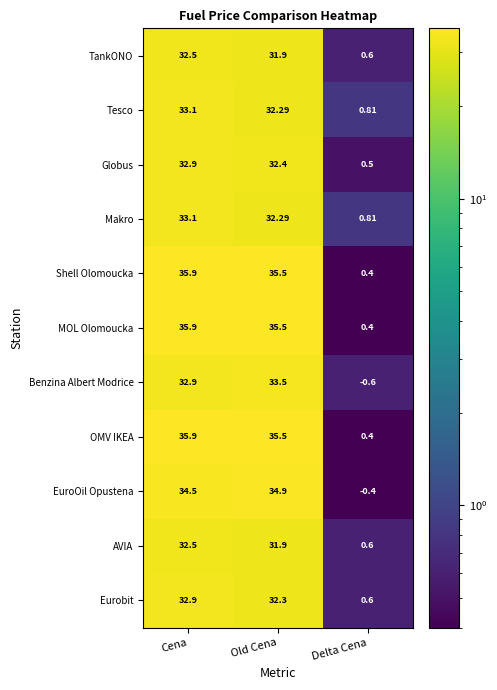

How many series are shown in this chart?

11